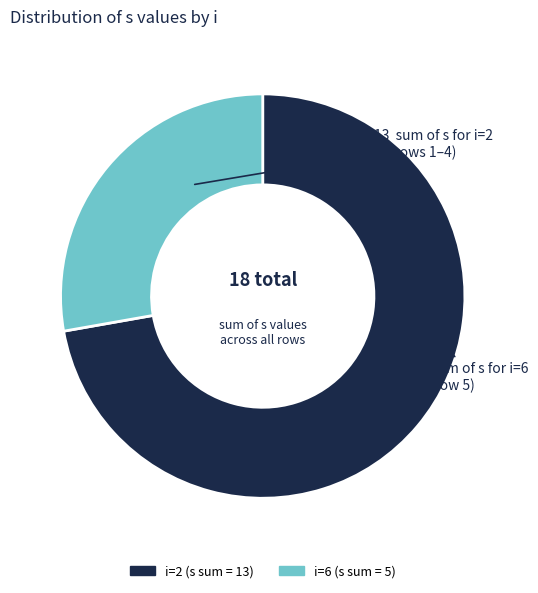

Is there any slice that represents more than half of the pie?

Yes